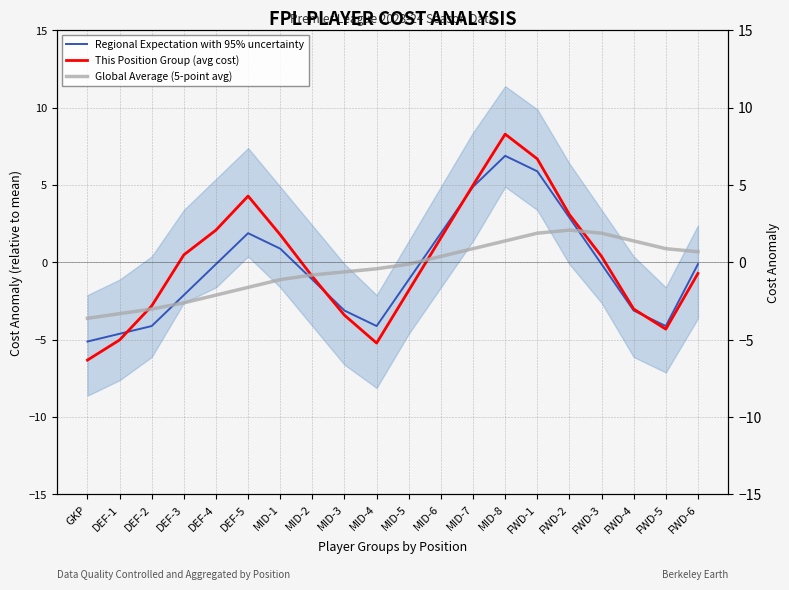

Is the value of Regional Expectation with 95% uncertainty at FWD-6 greater than the value of This Position Group (avg cost) at MID-2?

Yes